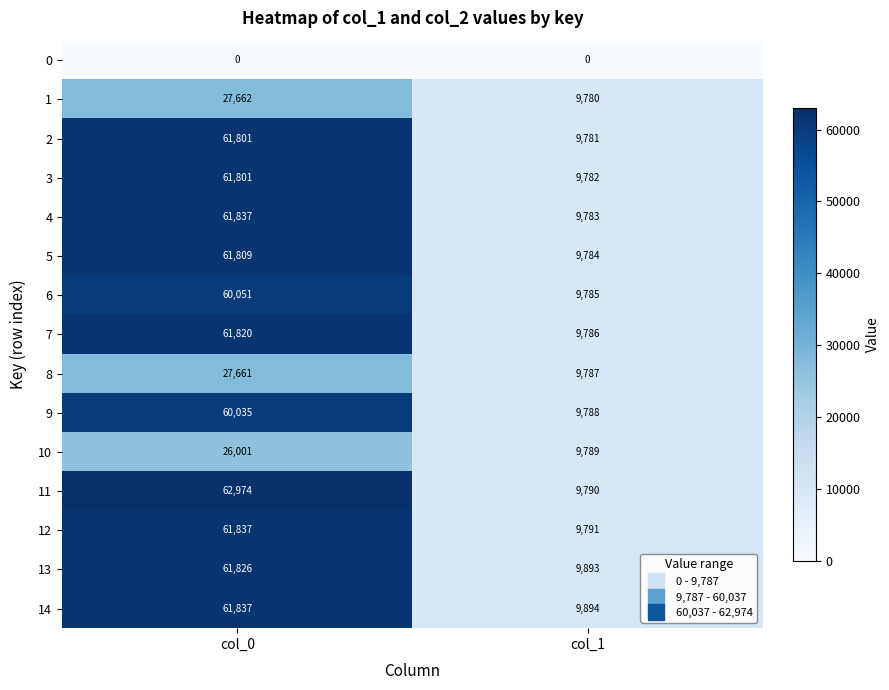

What is the average value of the 14 series?

35866